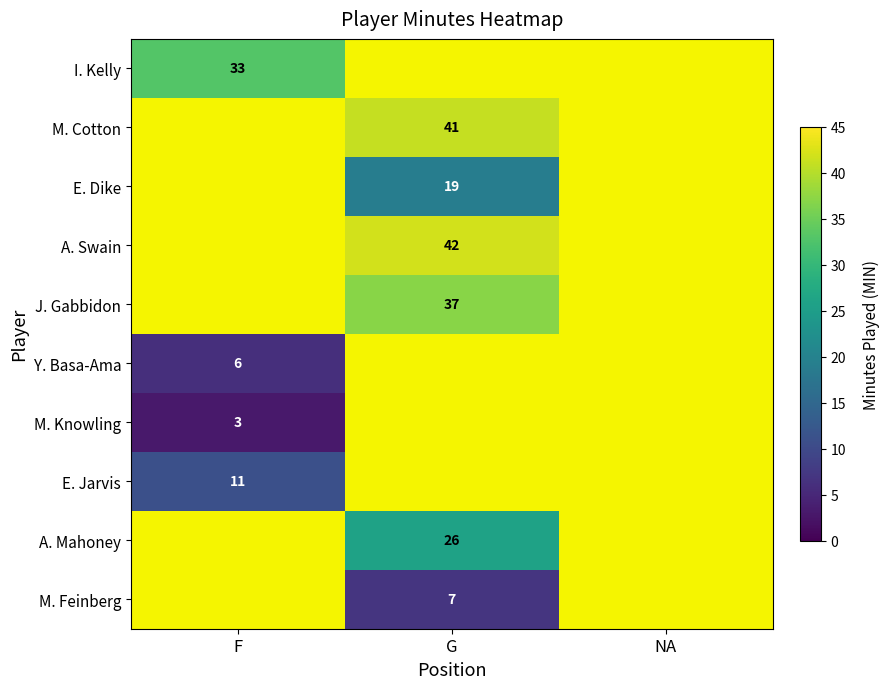

Which category has the highest value in the Y. Basa-Ama series?

F